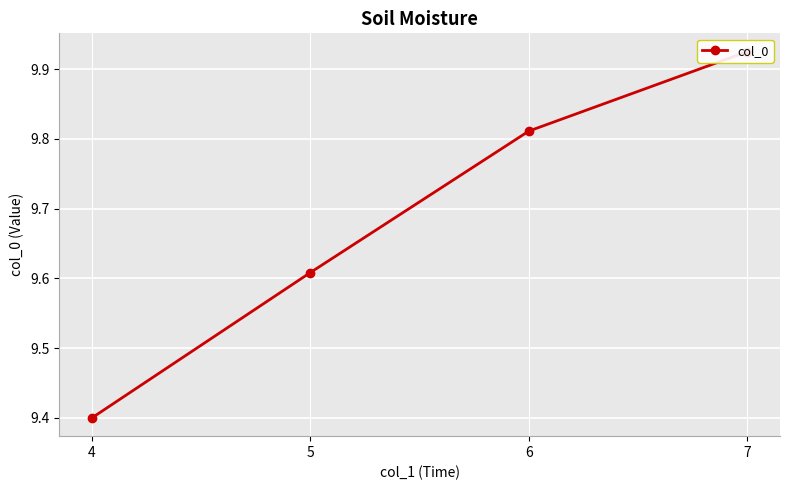

What is the change in value from 6 to 7?

+0.1